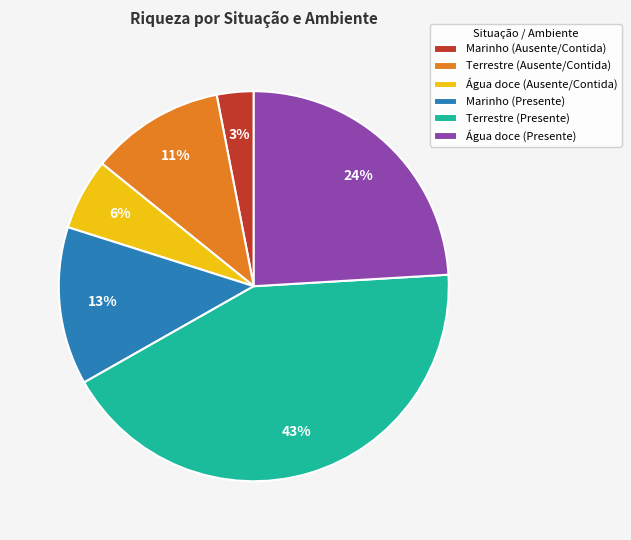

The Água doce (Ausente/Contida) slice represents 6% of the pie. True or false?

True